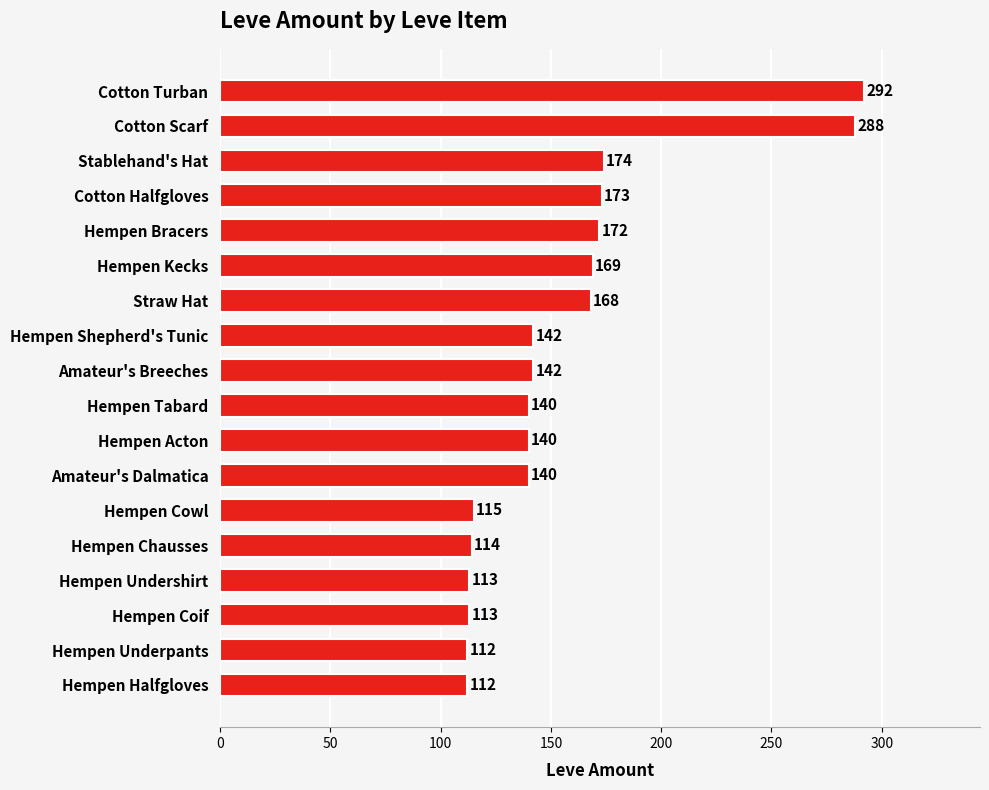

What is the value of the 15th bar from the top?

113